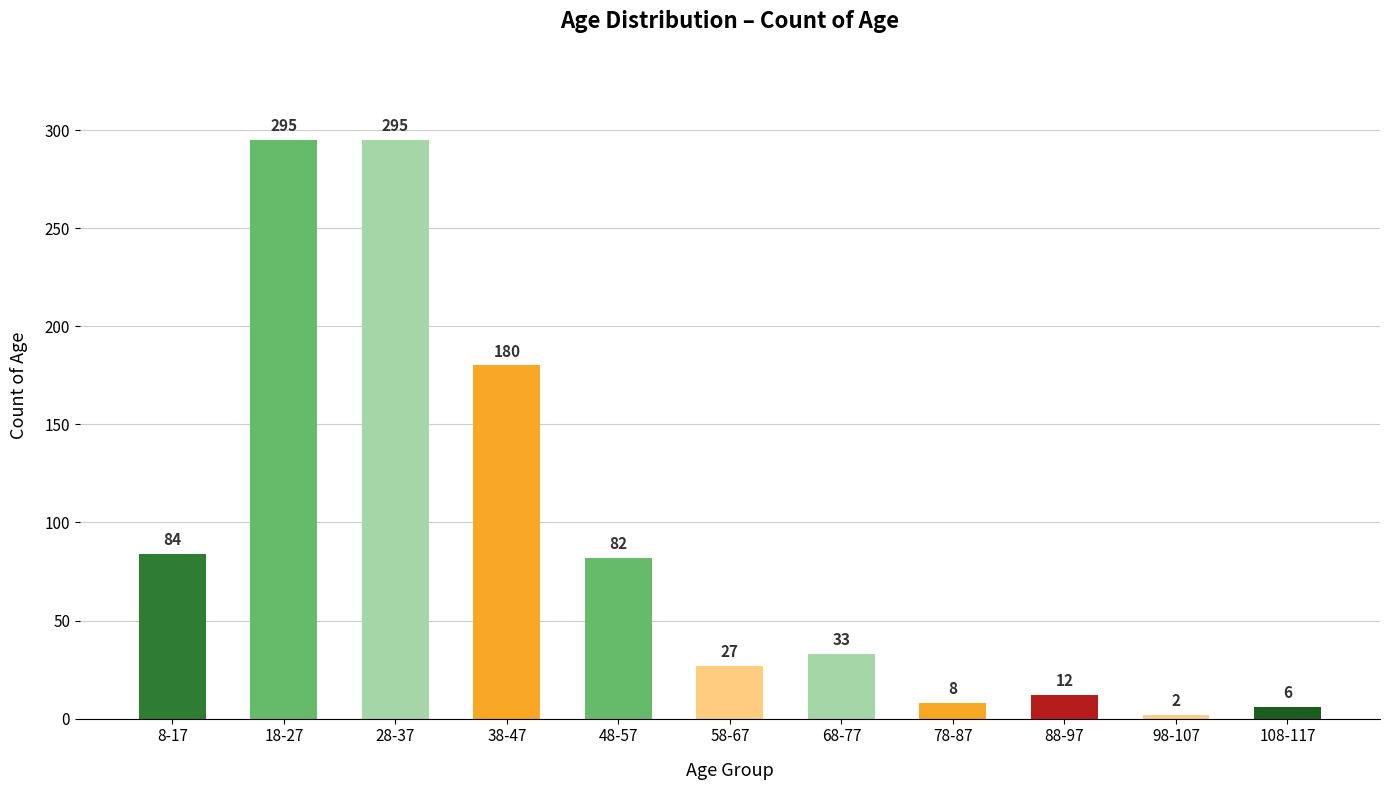

What is the difference between the second highest and minimum values?

293